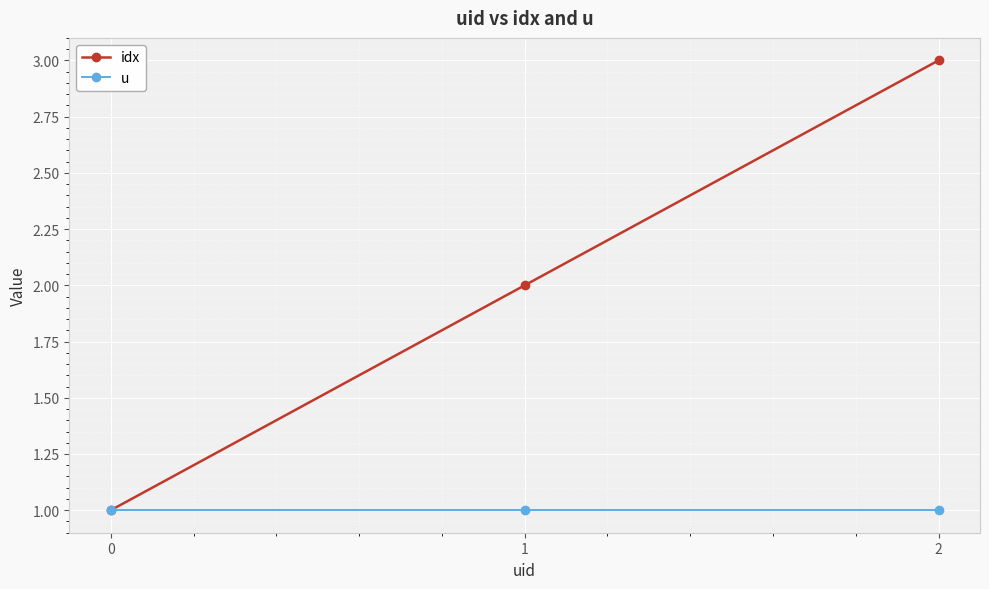

What is the total value across all series at 2?

4